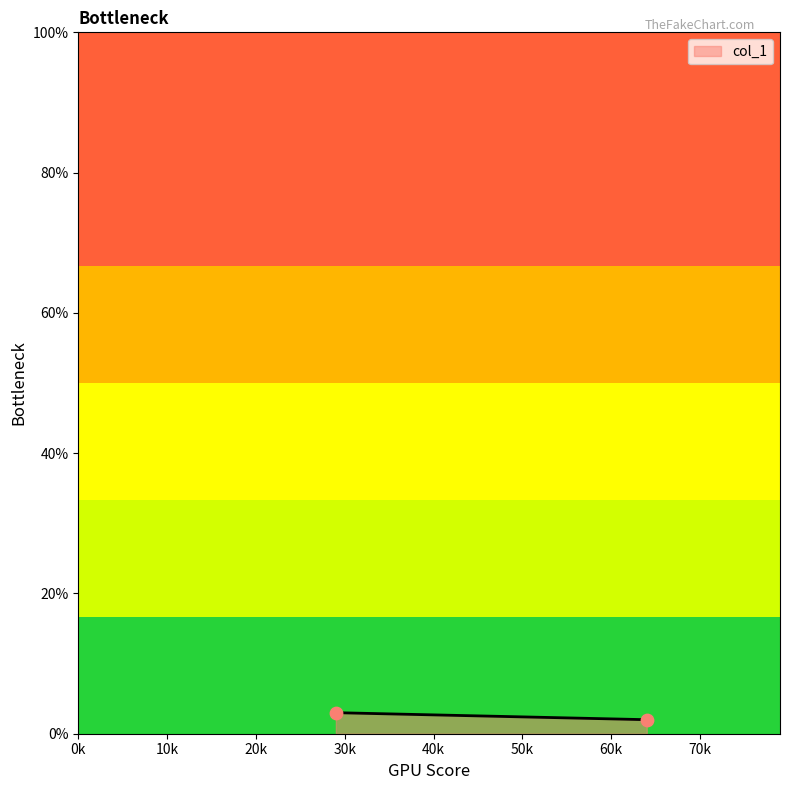

What is the average X value?

46